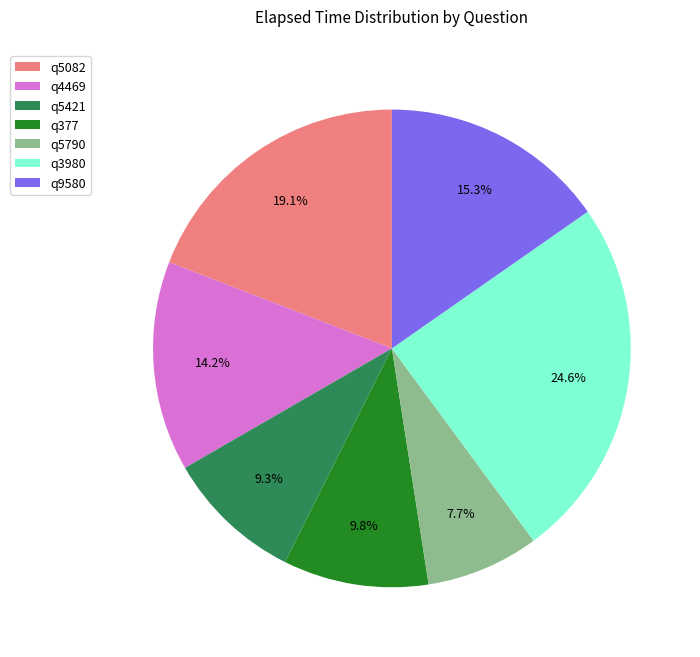

Is the sum of q9580 and q5082 greater than half?

No